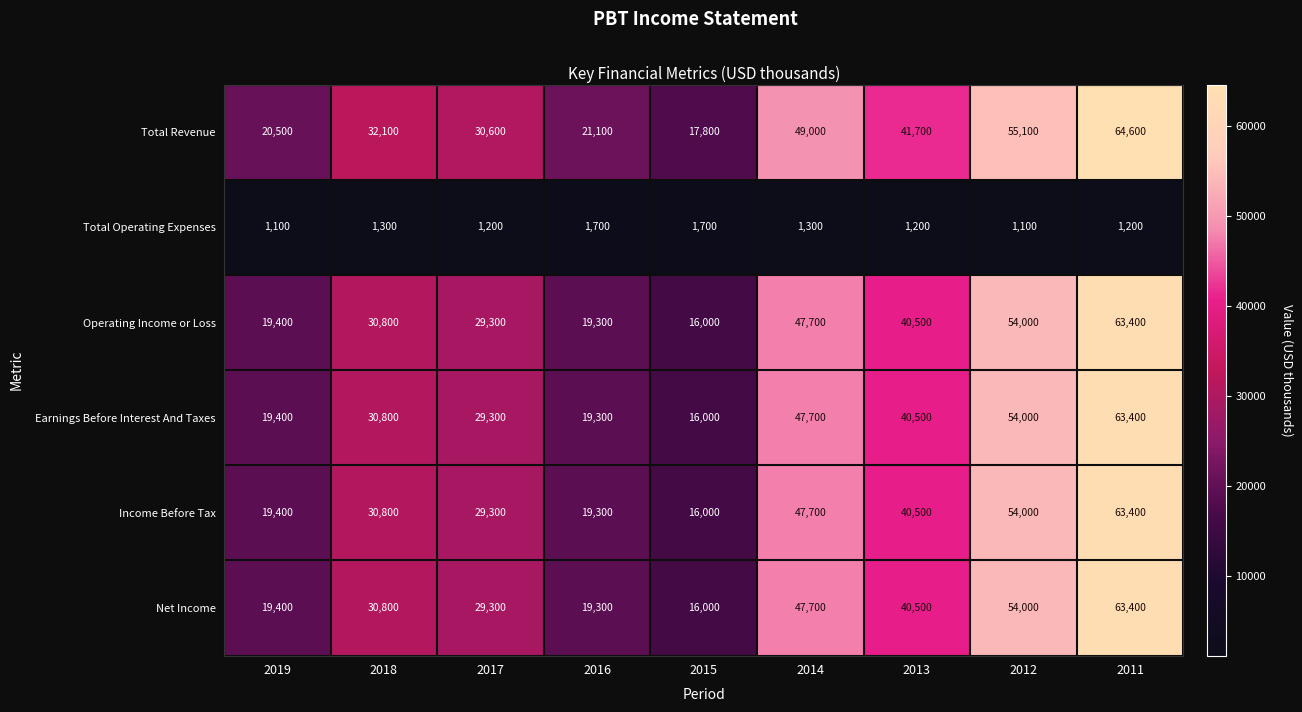

What is the sum of the Net Income values at 2011 and 2013?

103900